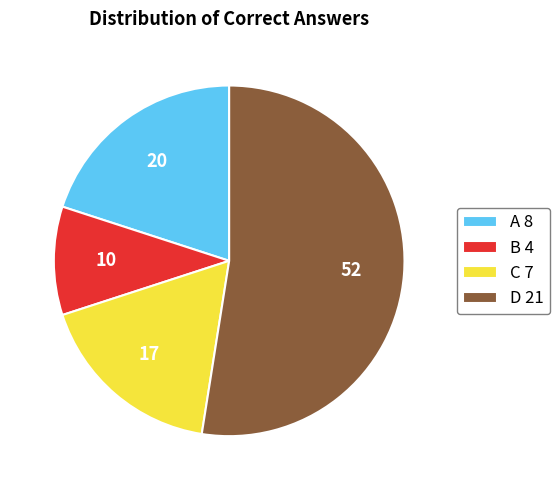

Between A 8 and B 4, which is larger?

A 8